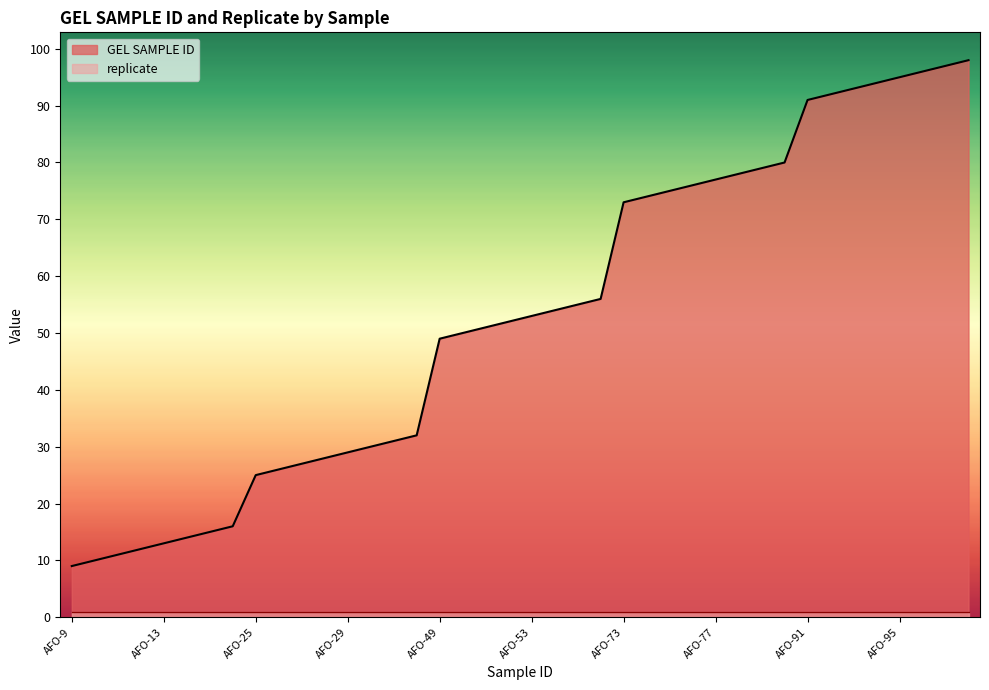

What is the change in value from AFO-49 to AFO-54?

+5